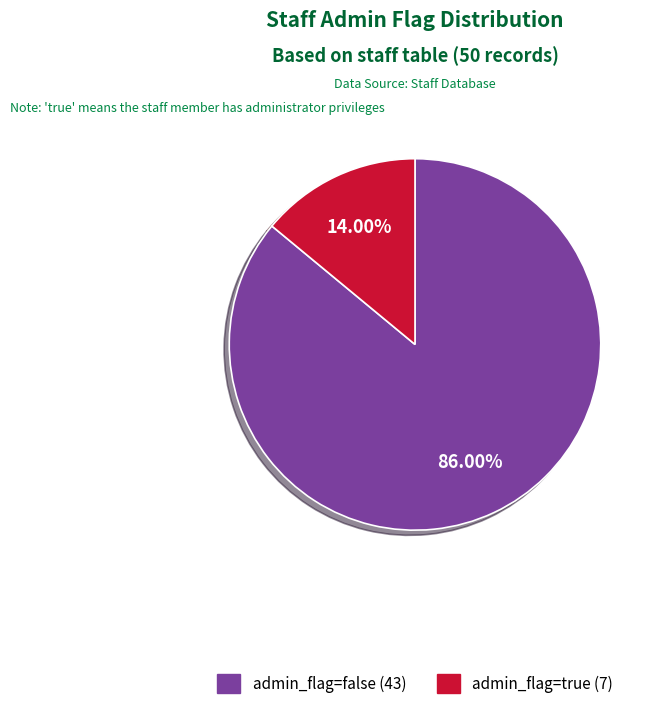

What percentage is the admin_flag=false slice, to the nearest percent?

86%